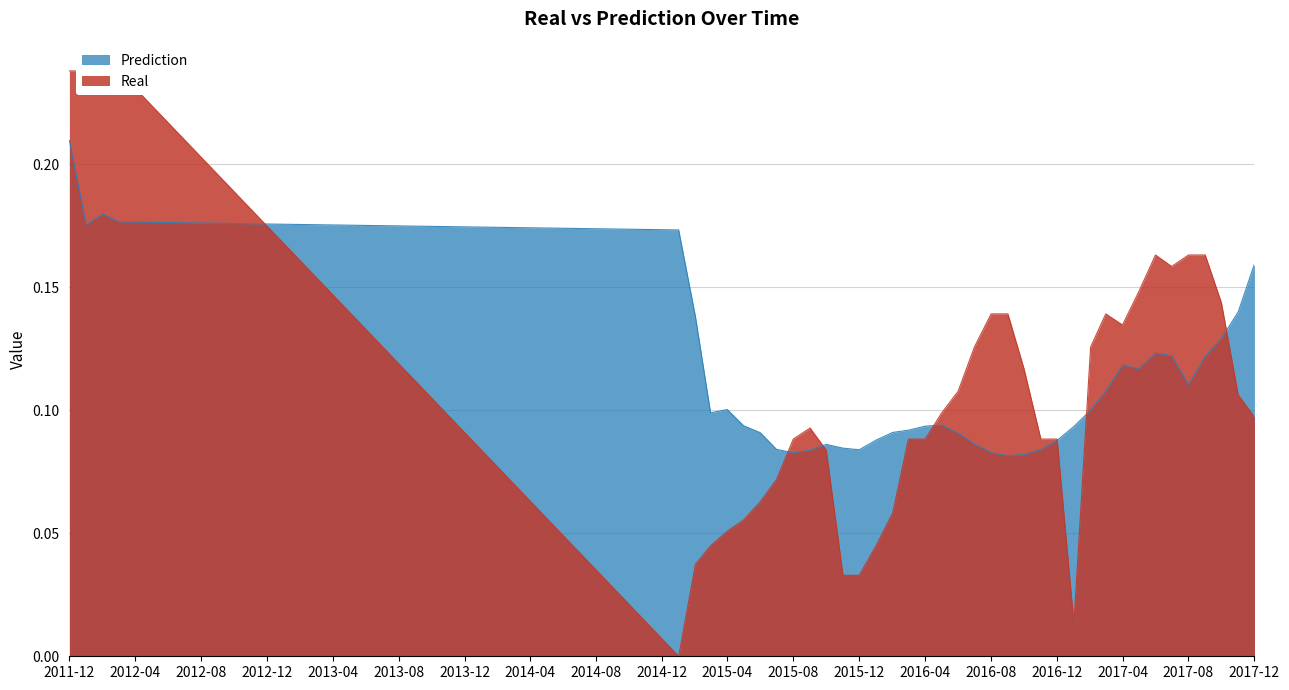

How many categories are shown in the chart?

40